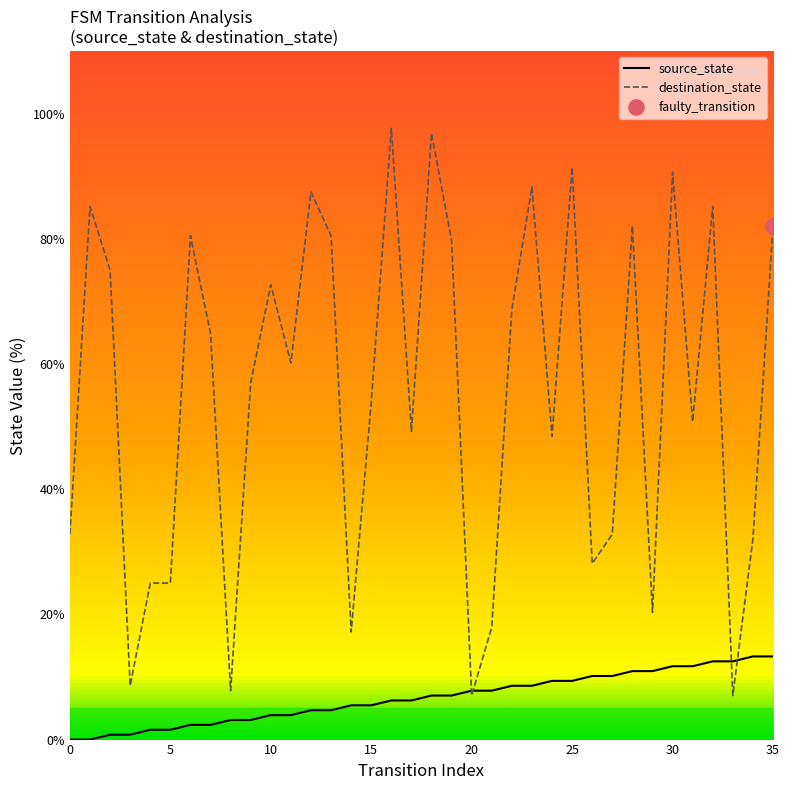

At which category is the sum across all series the highest?

16